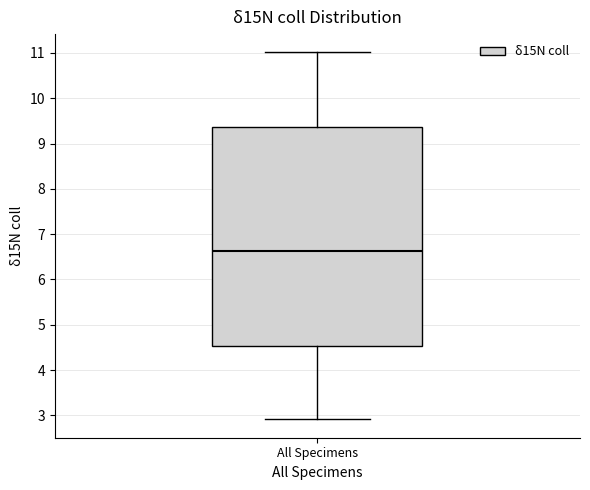

Transcribe this box plot: give where the median line is, the range the box spans, and where the two whiskers end, as read against the y-axis. The values are not printed on the chart, so give them approximately, as read against the axis.

median 6.6, box 4.5 to 9.4, whiskers 2.9 to 11.0